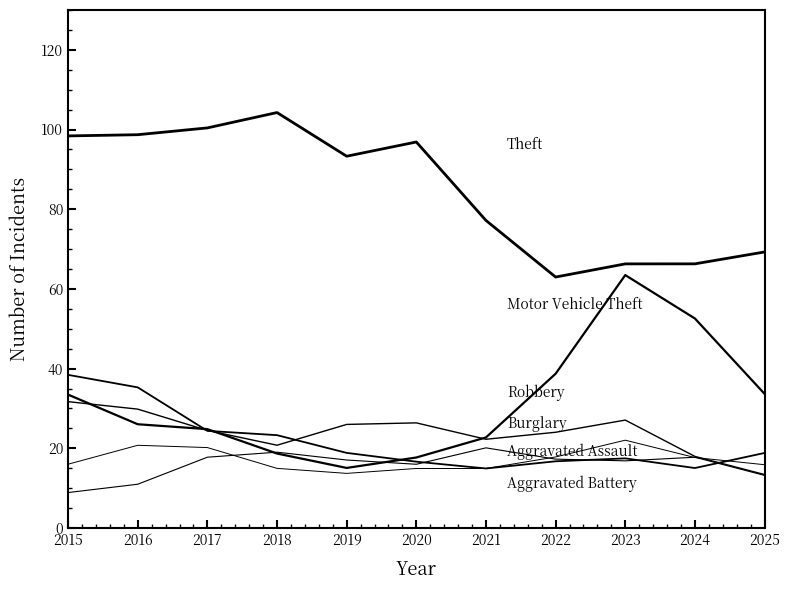

Is this an area chart (filled region under the line)?

No